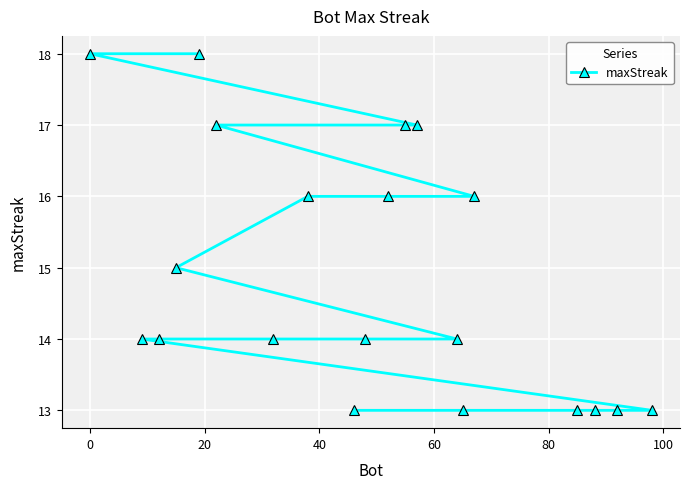

Reading left to right, list all the values displayed in this chart.

18	14	14	15	18	17	14	16	13	14	16	17	17	14	13	16	13	13	13	13